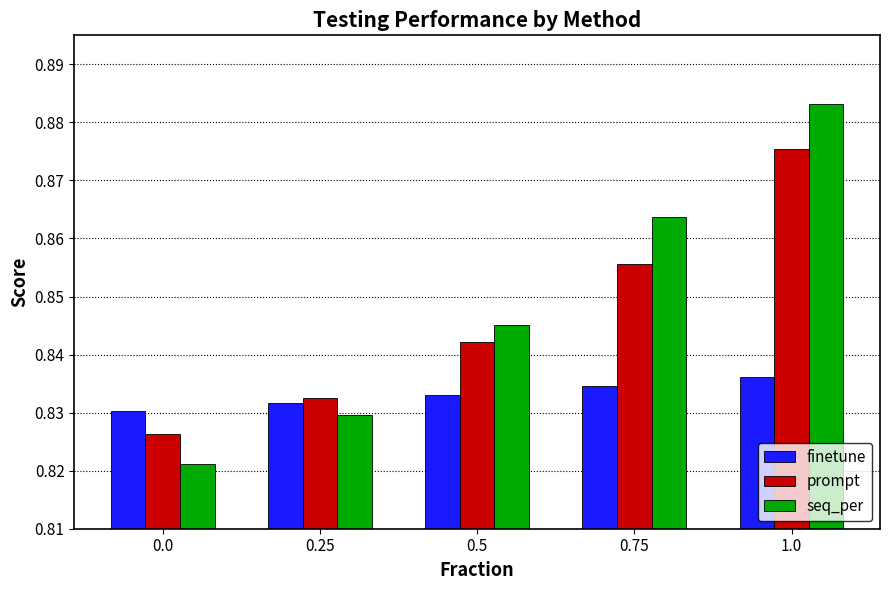

How many prompt values are between 0 and 1?

5